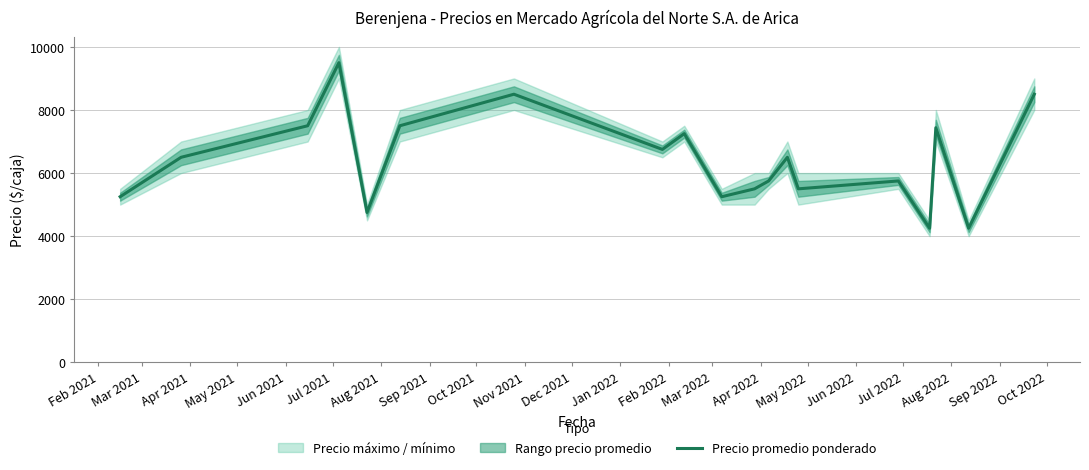

What is the maximum value for Precio promedio ponderado?

9500